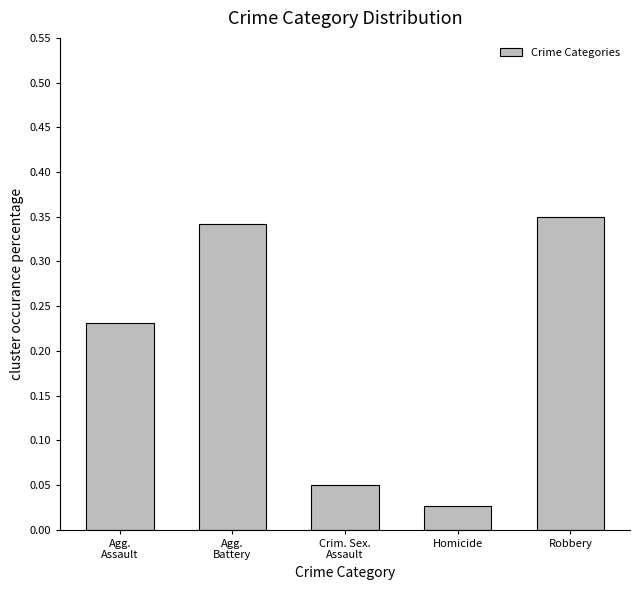

What is the label of the 1st bar from the left?

Agg.
Assault